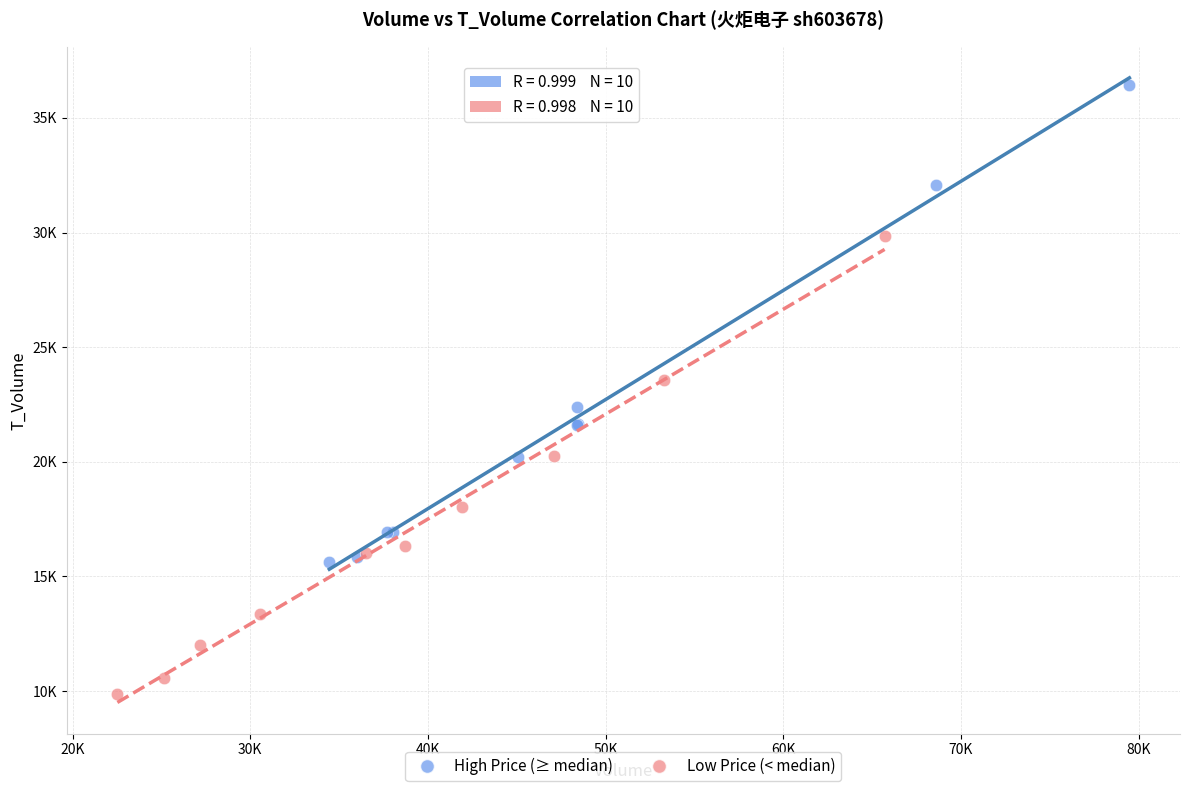

What are all the series names shown in the legend?

High Price (≥ median), Low Price (< median)